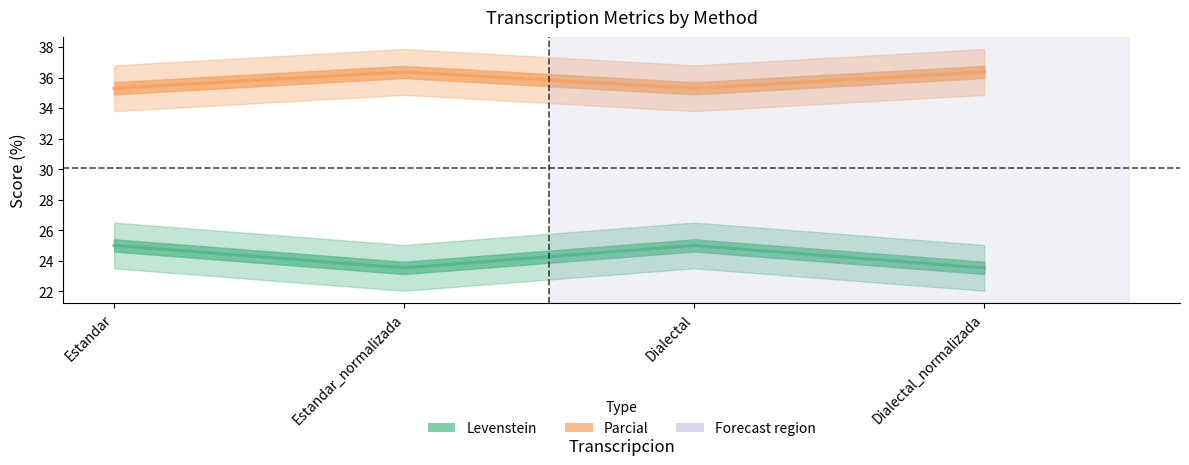

What is the label of the 3rd point from the right?

Estandar_normalizada